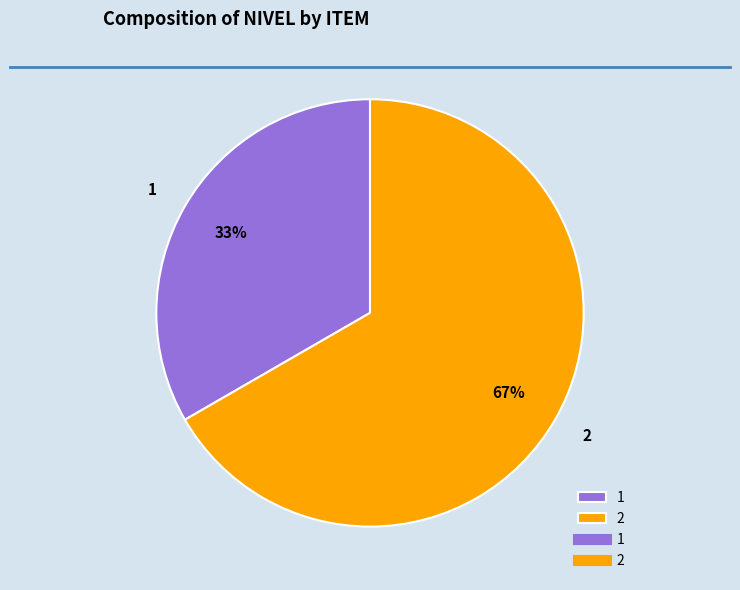

Approximately how many times larger is the value at 2 compared to 1?

2.0